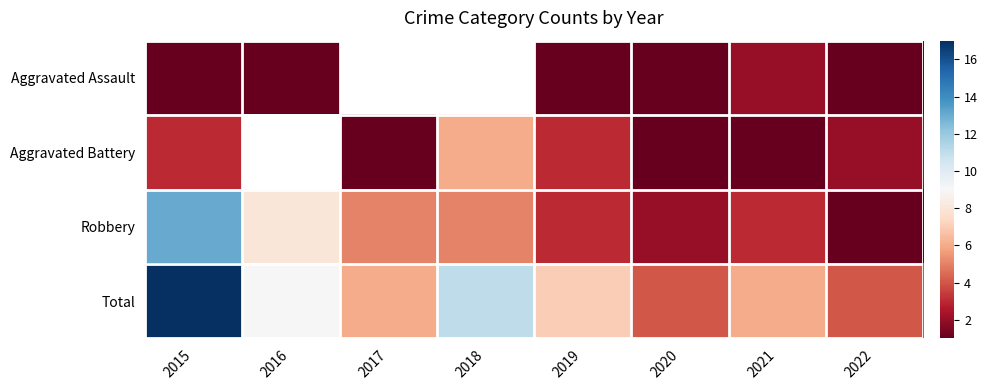

How many values in Aggravated Assault are above zero?

6